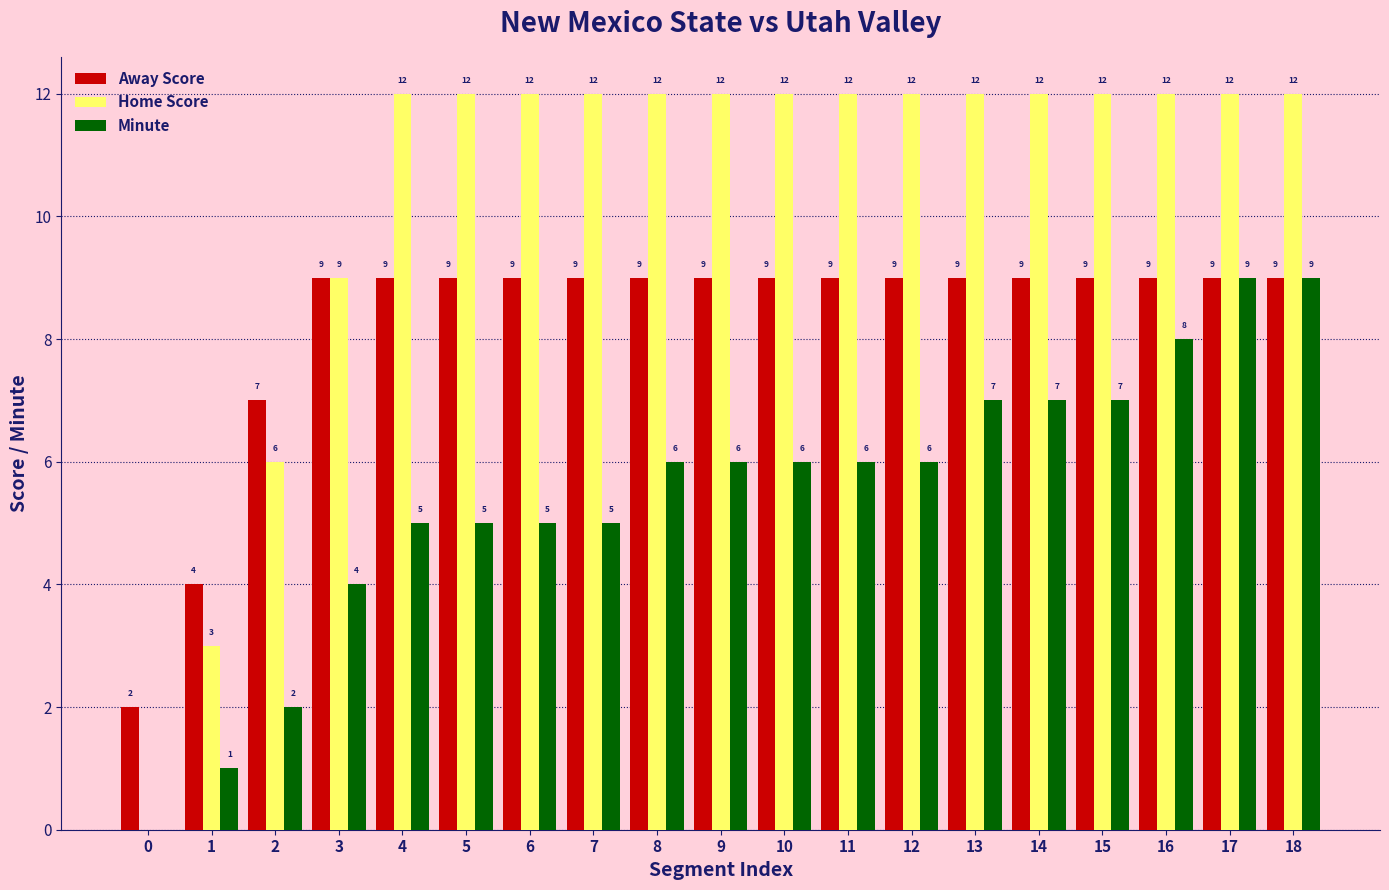

What is the sum of all Away Score values?

157